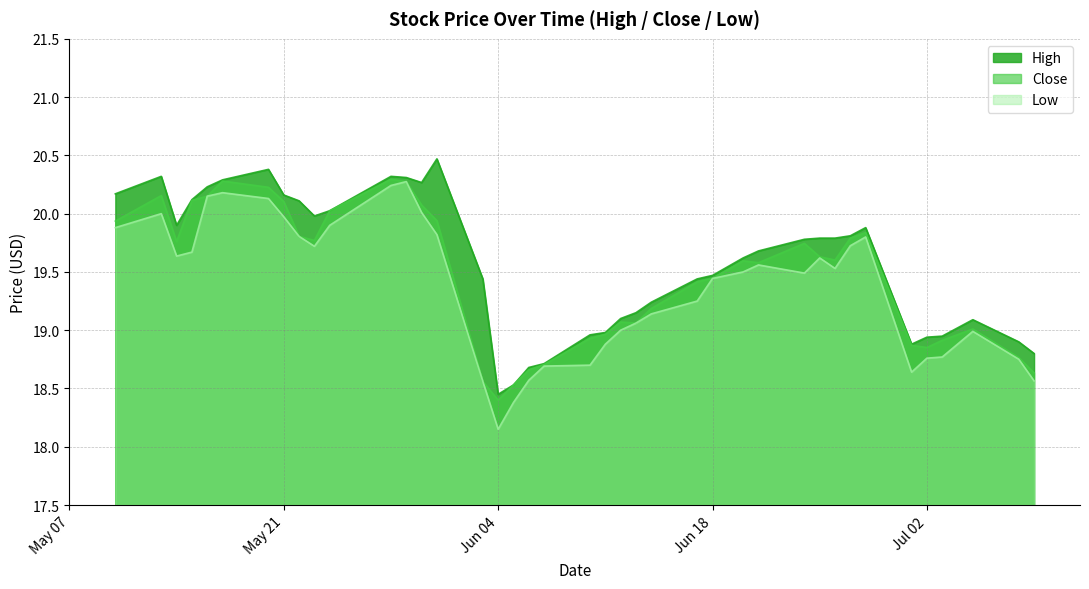

At which label is Low closest to 19?

2024-06-12